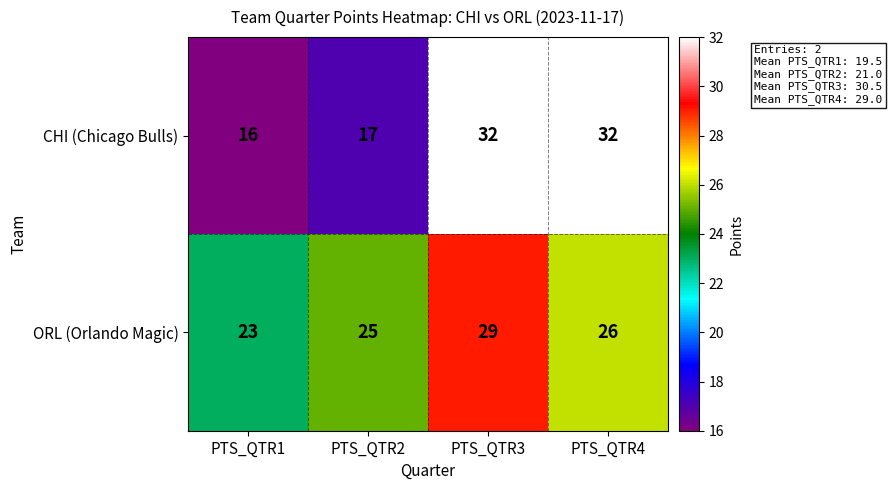

What is the total value across all series at PTS_QTR2?

42